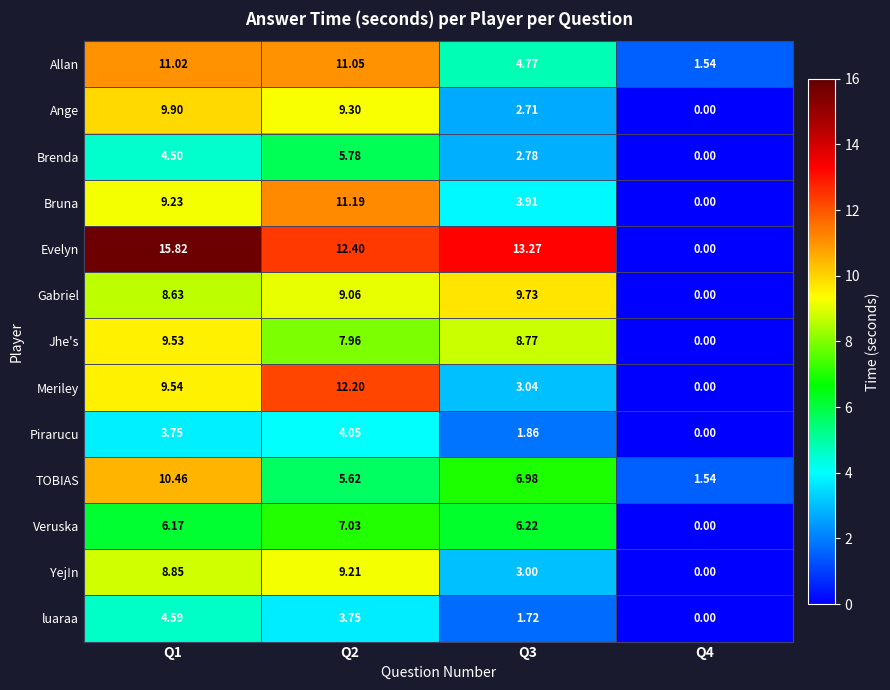

Which series has the widest spread of values?

Evelyn